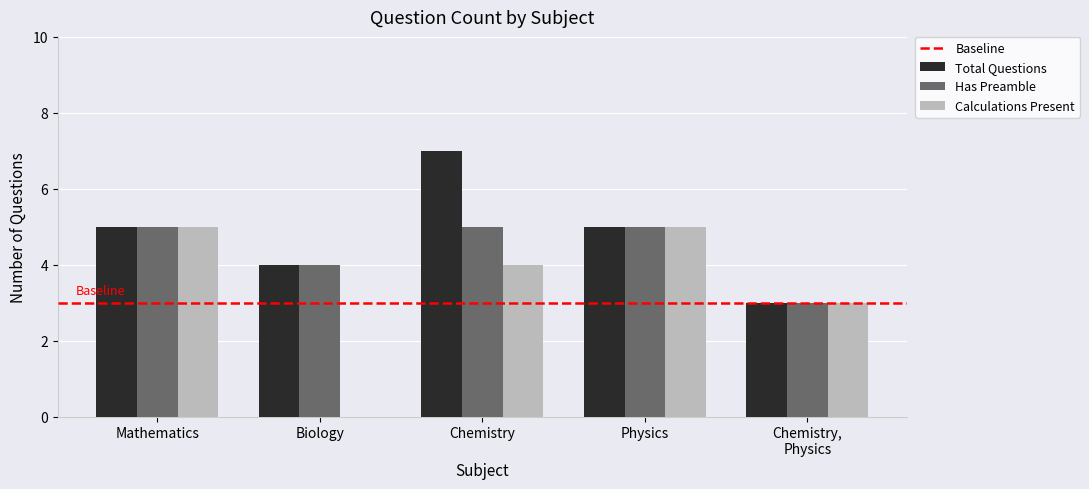

Which series has the largest total across all categories?

Total Questions